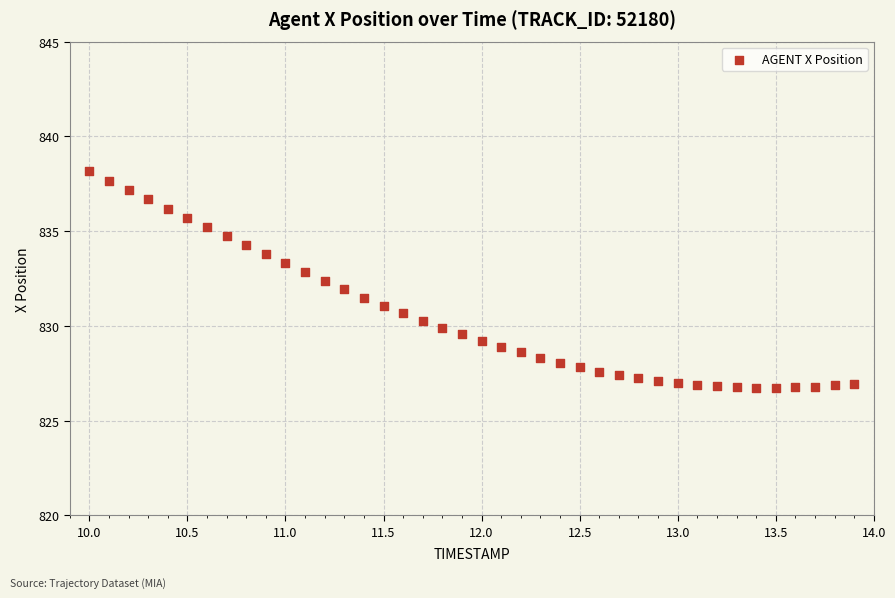

What is the range of X values (max minus min)?

3.9